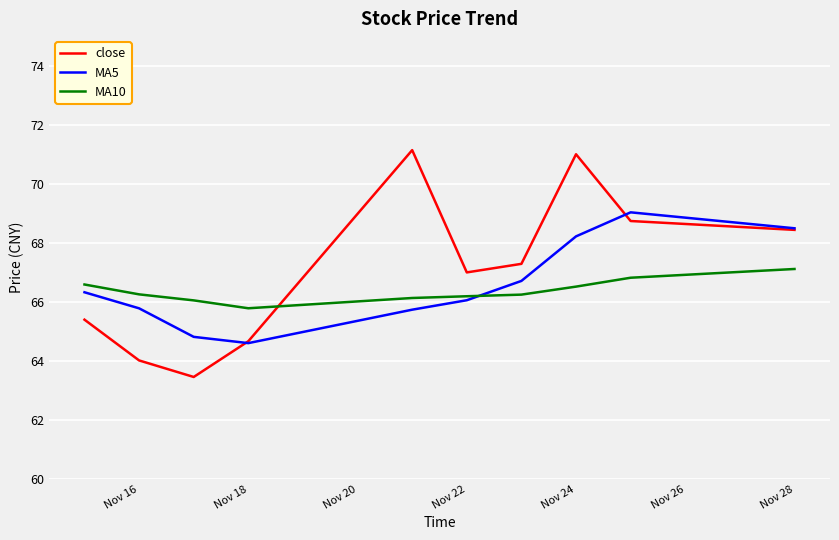

List the series in order of their peak value, lowest first.

MA10, MA5, close